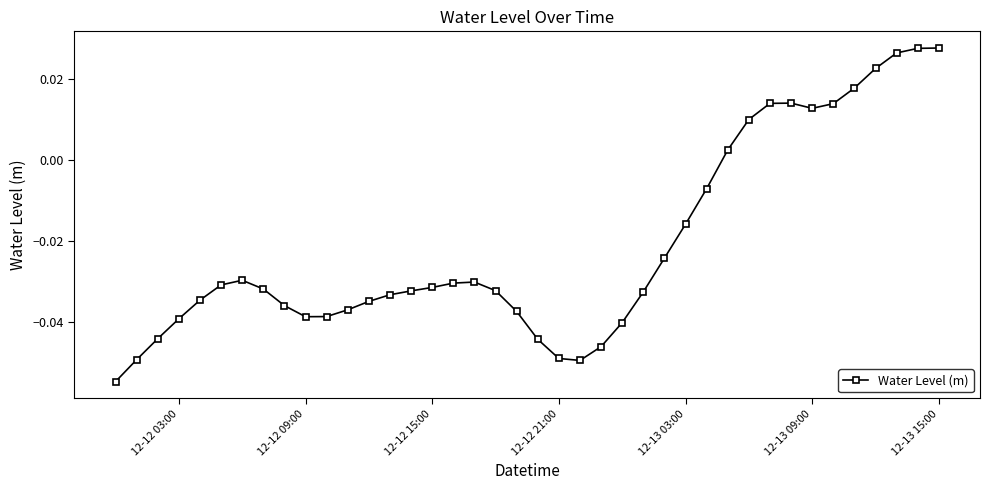

True or false: there are more than 1 points higher than both neighbors.

True